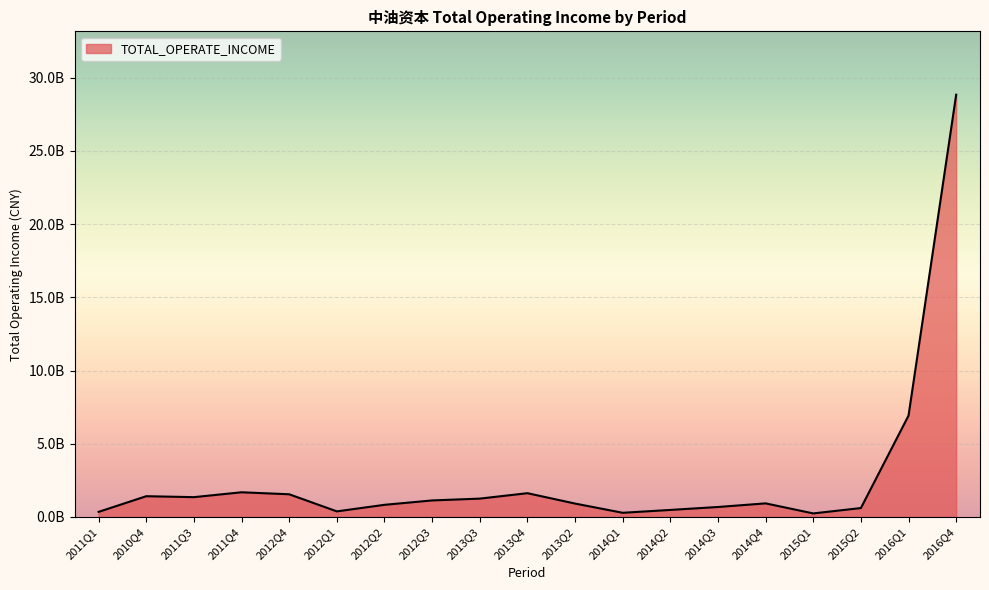

What position from the right is 2011Q1?

19